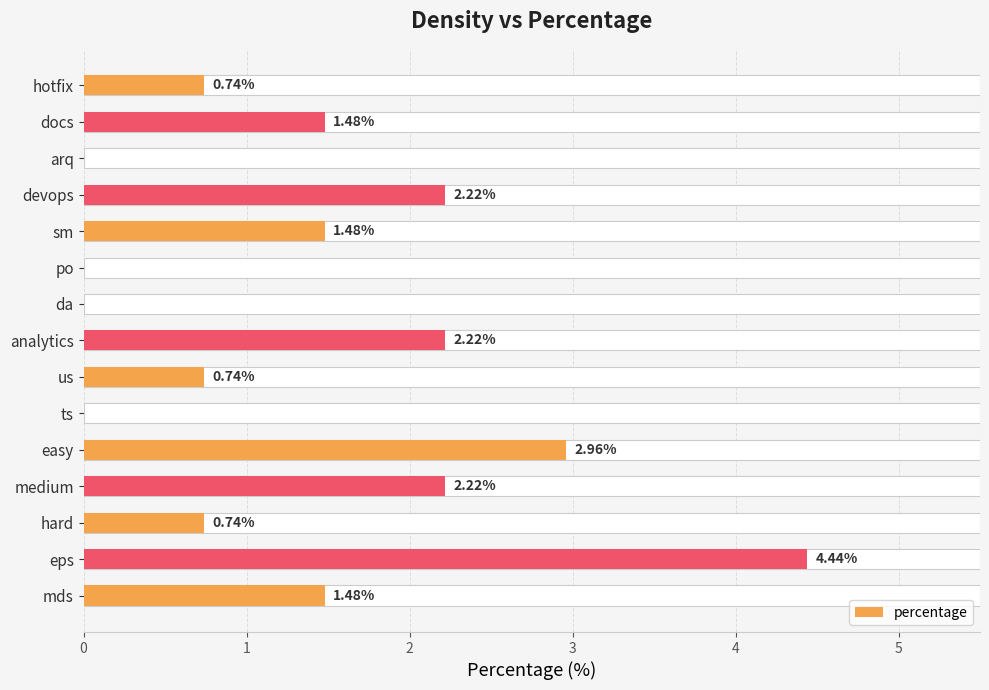

What is the value of the 12th bar from the left?

2.2